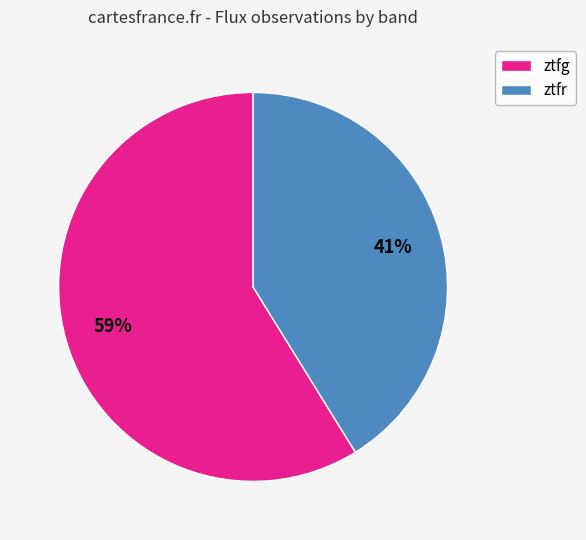

The ztfr slice represents 53% of the pie. True or false?

False